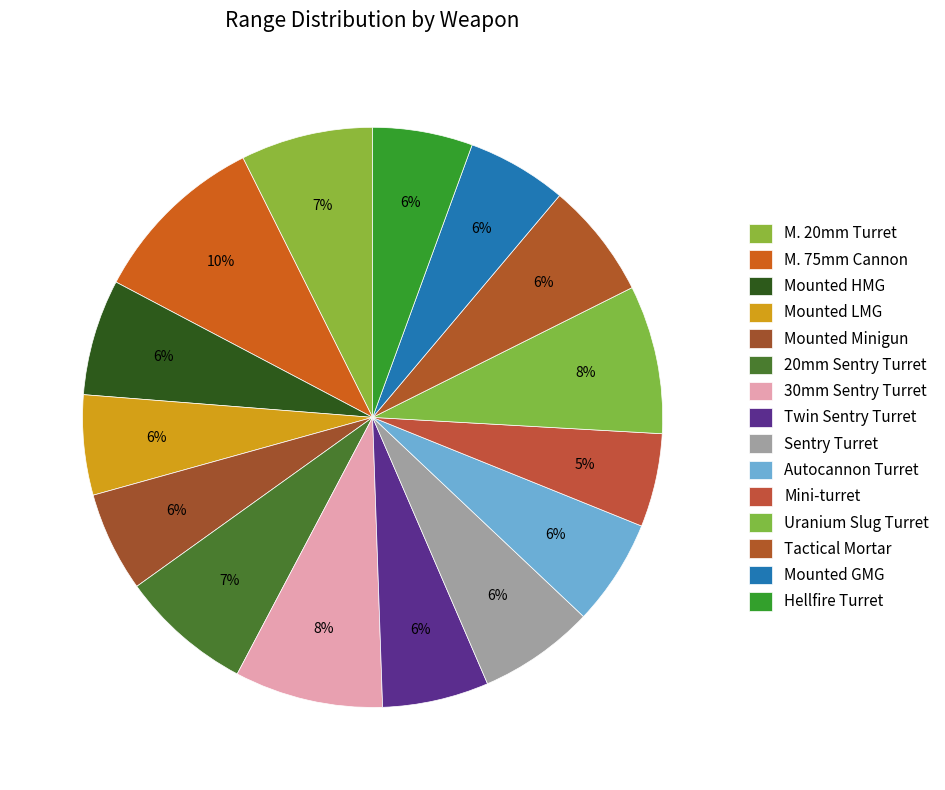

Rank the categories by value from lowest to highest.

Mini-turret, Mounted LMG, Mounted Minigun, Mounted GMG, Hellfire Turret, Twin Sentry Turret, Autocannon Turret, Mounted HMG, Sentry Turret, Tactical Mortar, M. 20mm Turret, 20mm Sentry Turret, 30mm Sentry Turret, Uranium Slug Turret, M. 75mm Cannon